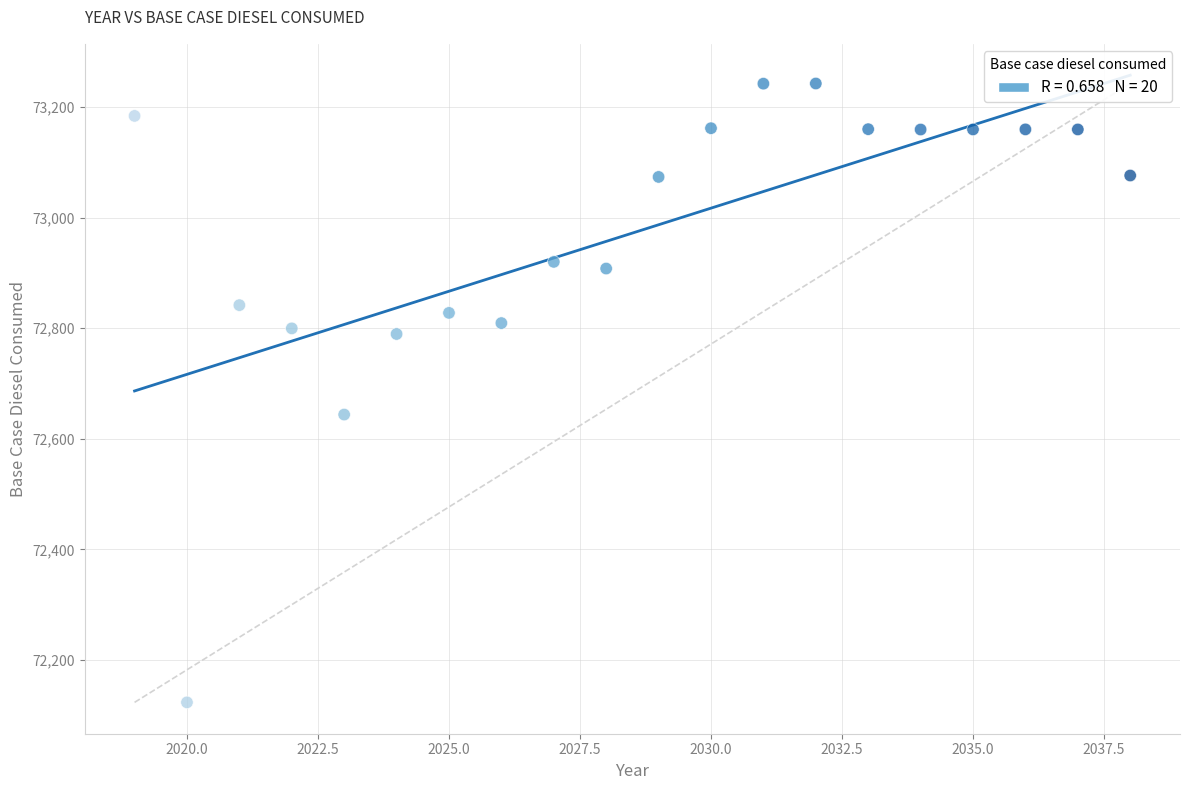

What Y value in the scatter plot is closest to 72682?

72643.9